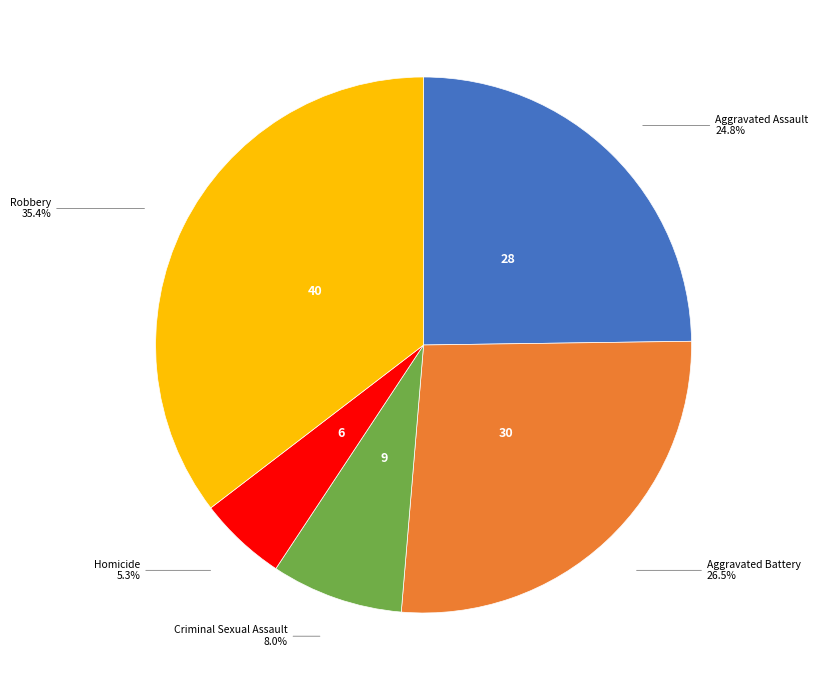

Is it true that Homicide is 19% of the pie?

False